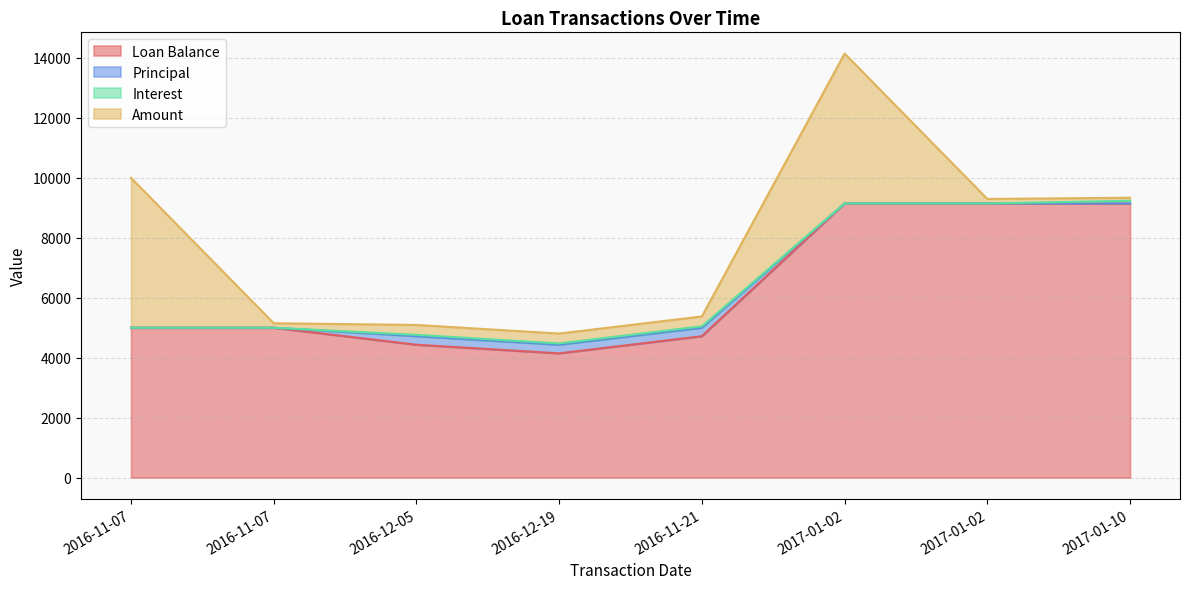

Which series has the widest spread of values?

Loan Balance